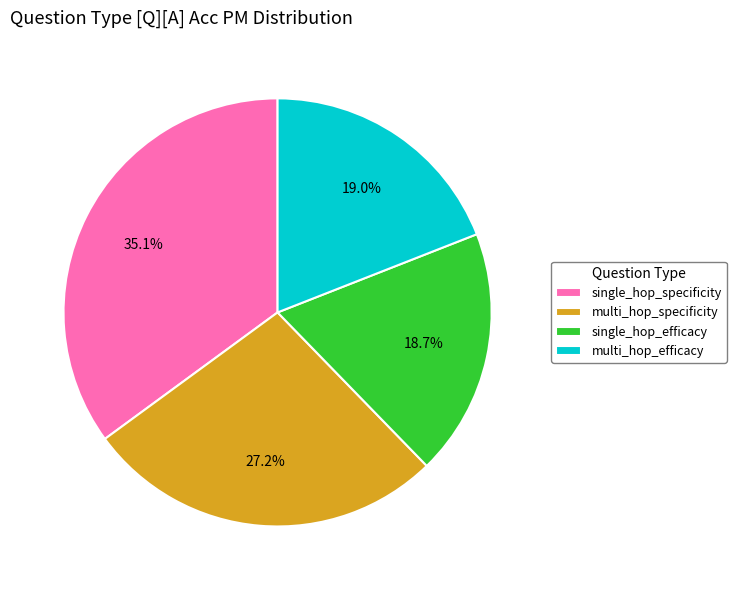

To the nearest percent, what is the difference between the largest and smallest slice percentages?

16%